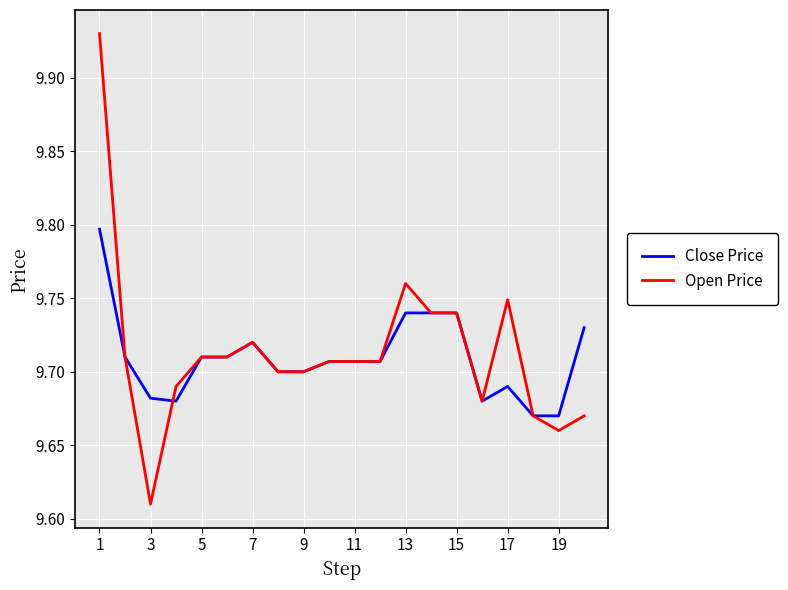

How many categories are shown in the chart?

20